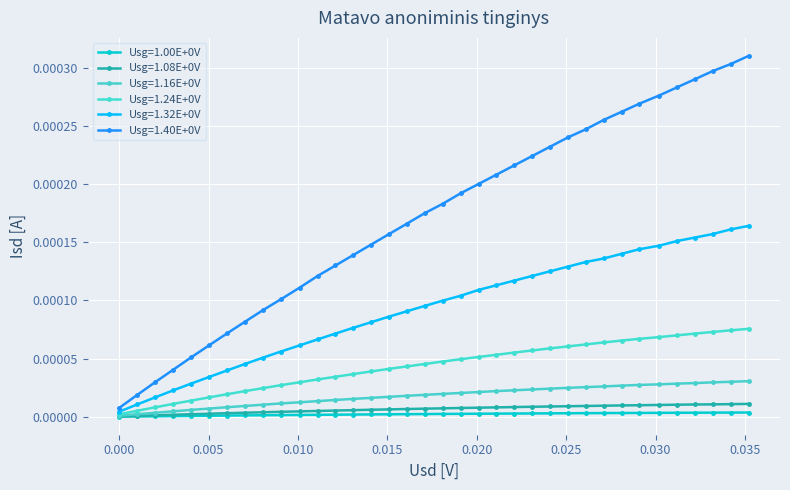

How many series are shown in this chart?

6